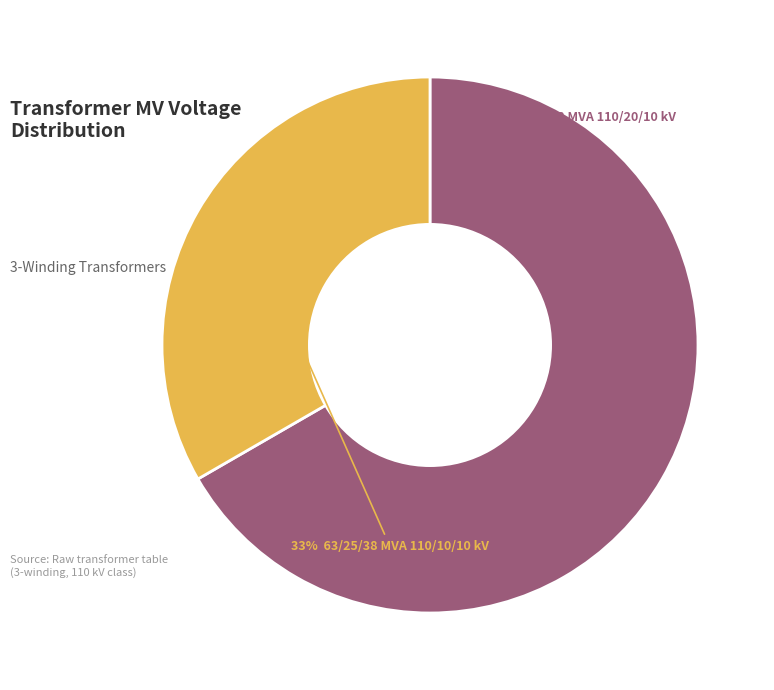

To the nearest percent, what is the average slice percentage?

50%